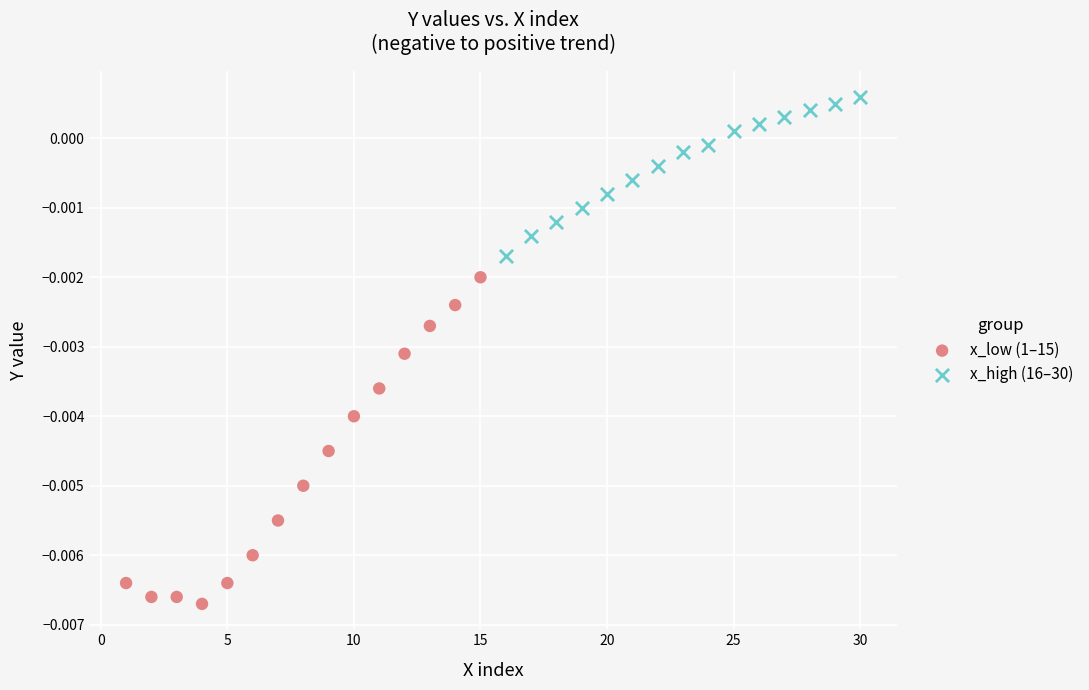

Which series reaches the maximum Y coordinate?

x_high (16–30)